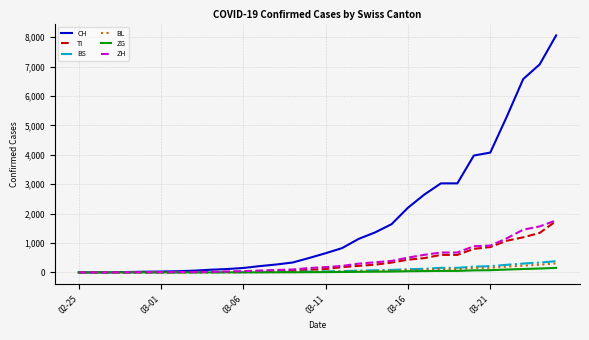

Which series has the largest total across all categories?

CH